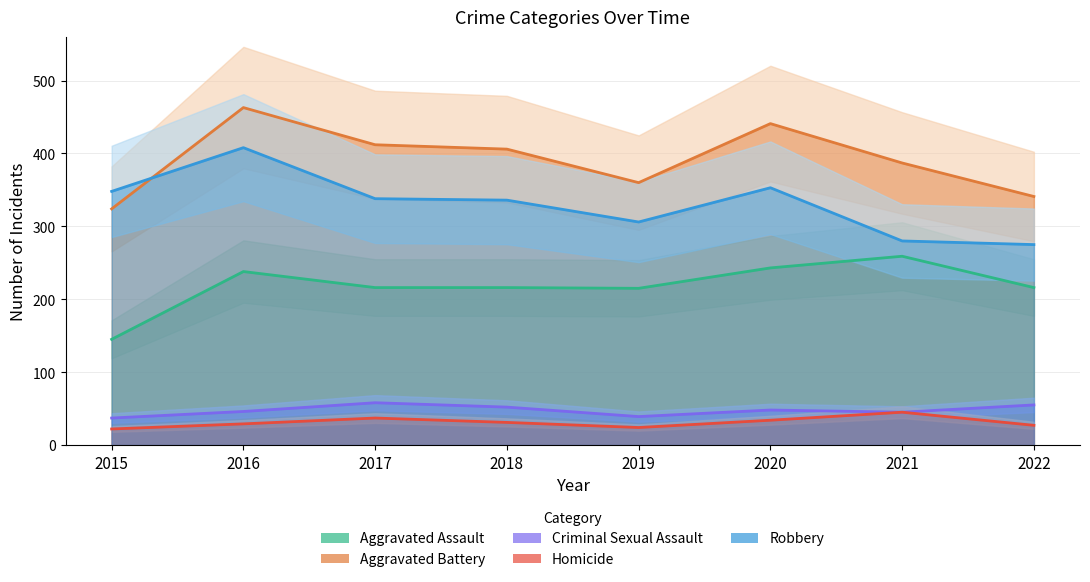

Does the chart have visible grid lines?

Yes